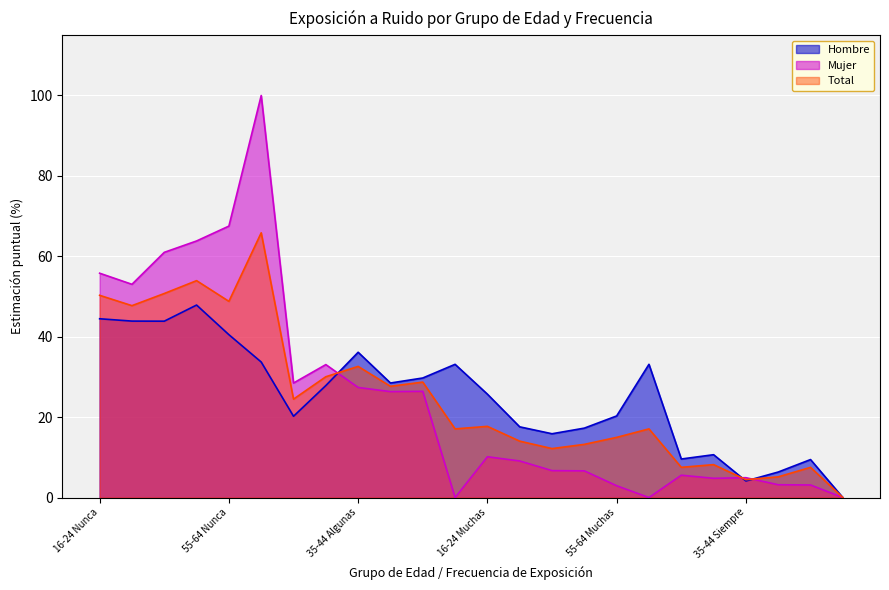

How many lines are shown in the chart?

3